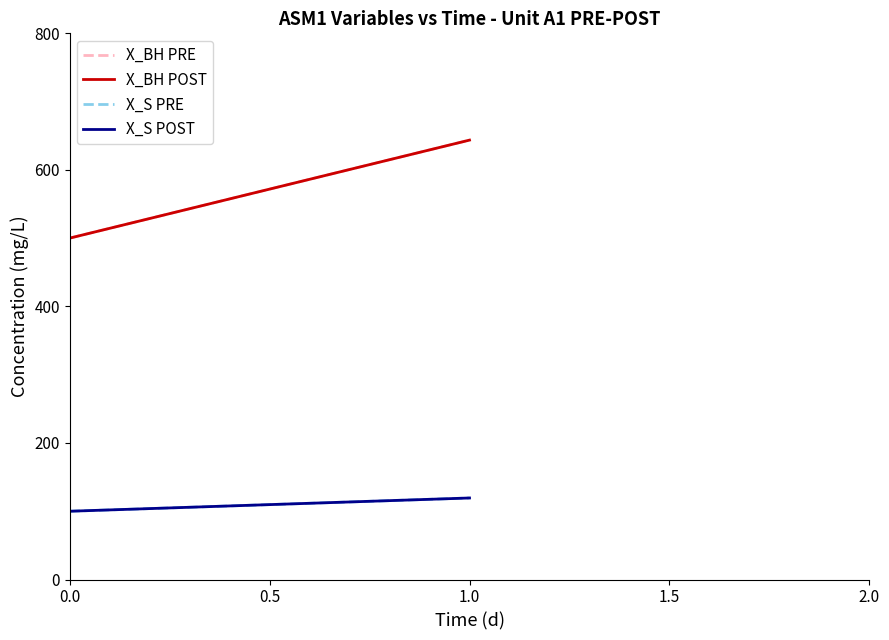

Which series has the largest range (max minus min)?

X_BH PRE